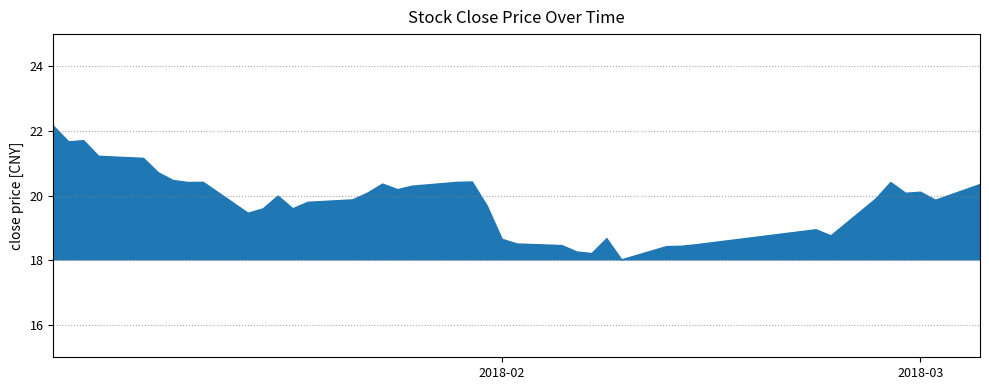

List the labels in order of value, largest first.

0, 2, 1, 3, 4, 5, 6, 20, 8, 19, 7, 35, 16, 39, 18, 17, 37, 15, 36, 11, 34, 14, 38, 13, 21, 12, 10, 9, 32, 33, 27, 22, 23, 31, 24, 30, 29, 25, 26, 28